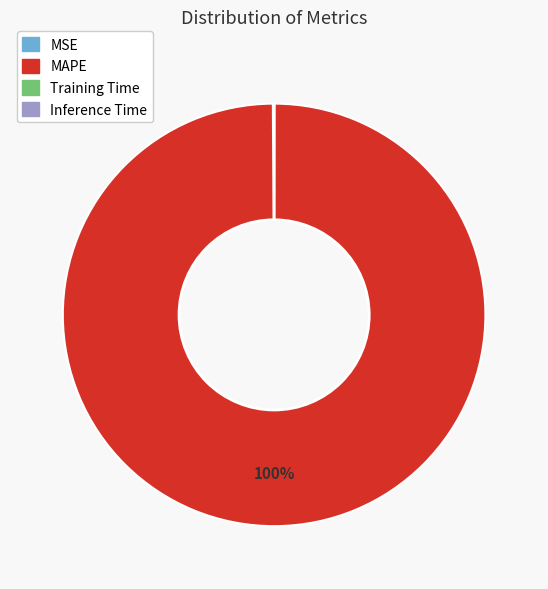

What percentage is the MAPE slice, to the nearest percent?

100%